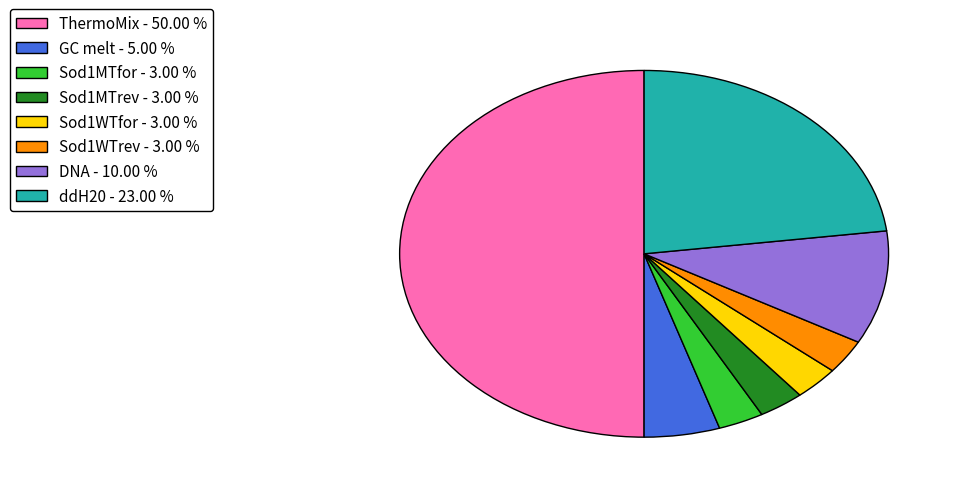

Is the sum of GC melt - 5.00 % and ThermoMix - 50.00 % greater than half?

Yes